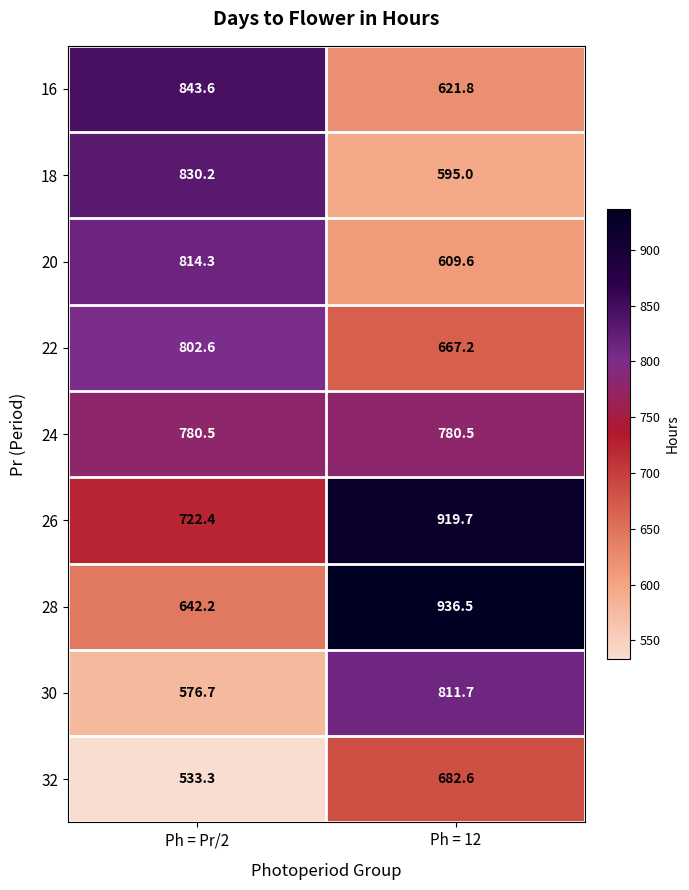

What is the difference between the 30 values at Ph = Pr/2 and Ph = 12?

235.0